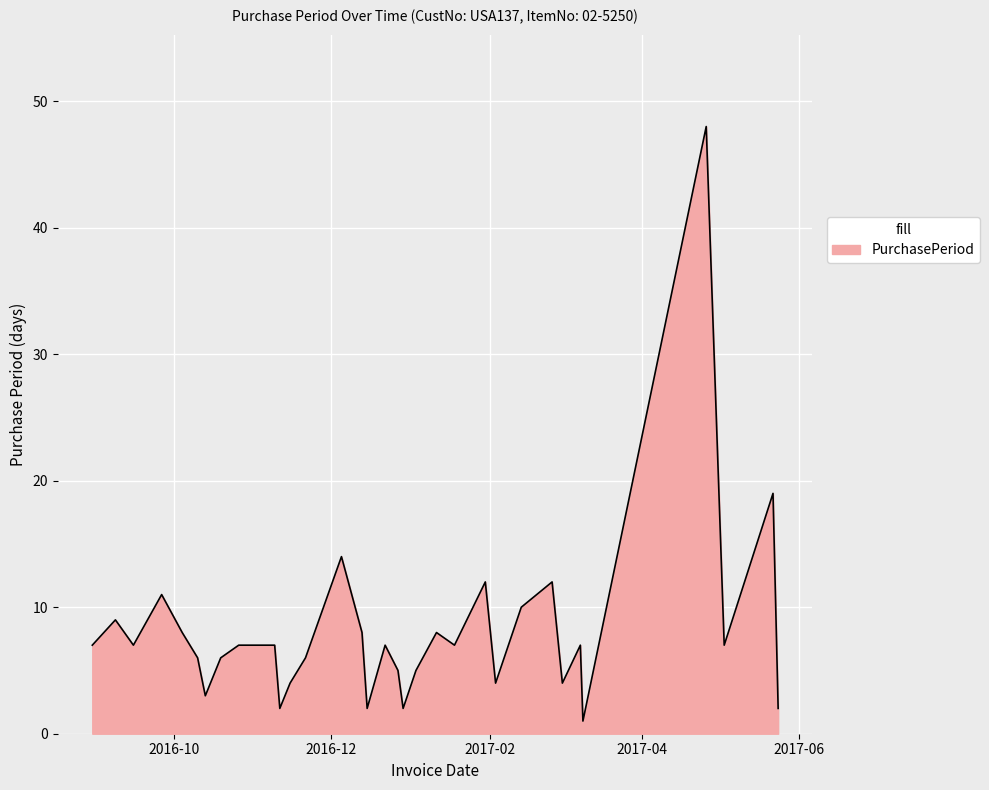

What is the greatest value displayed?

48